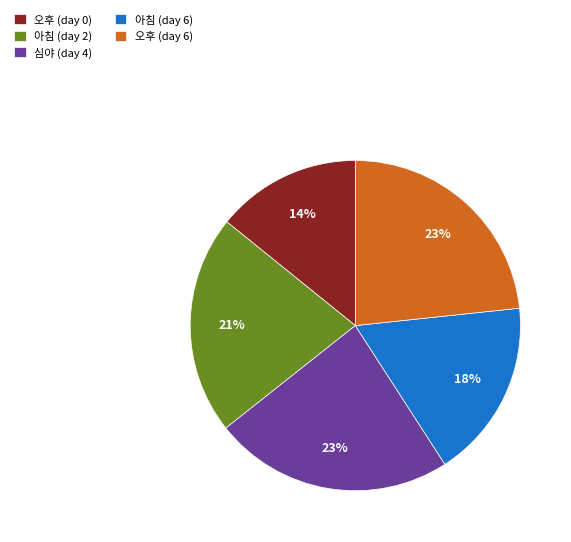

How many segments does this pie chart have?

5